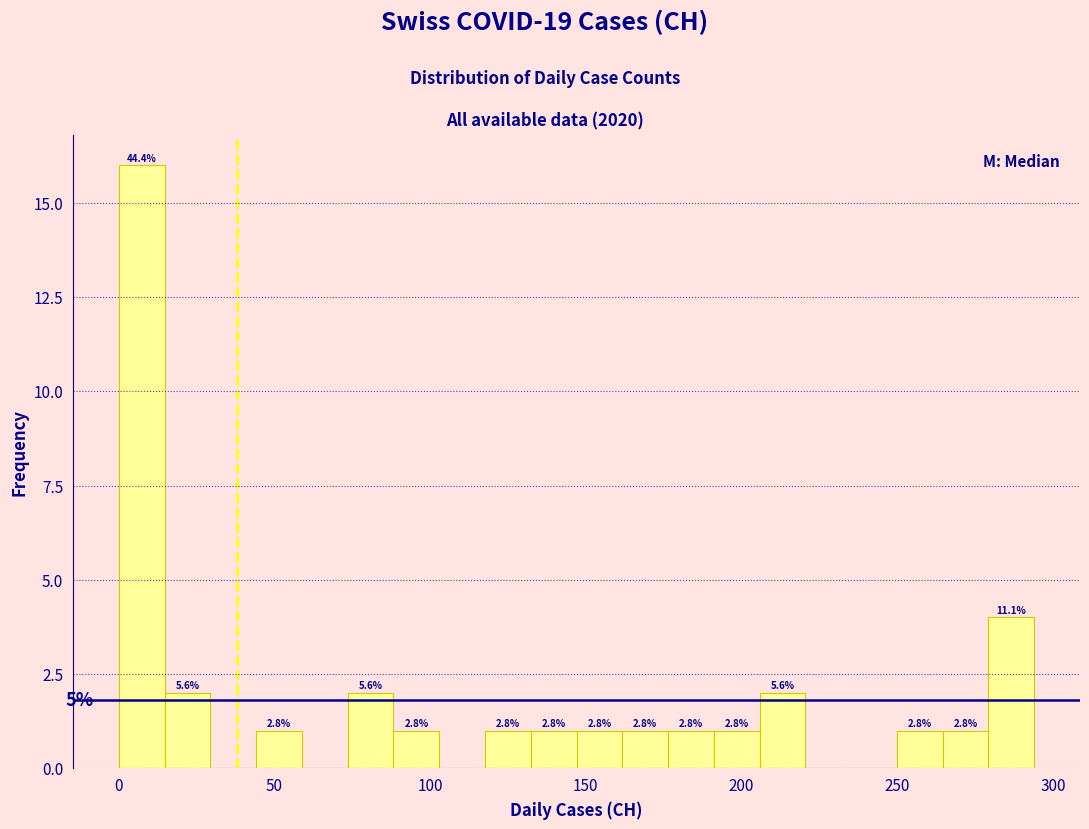

Read against the x-axis, roughly where is the centre of the tallest bar?

5